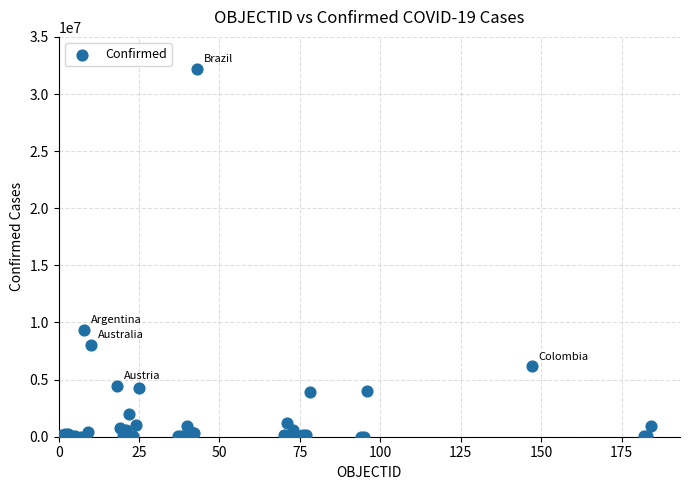

What Y value in the scatter plot is closest to 16107189?

9367172